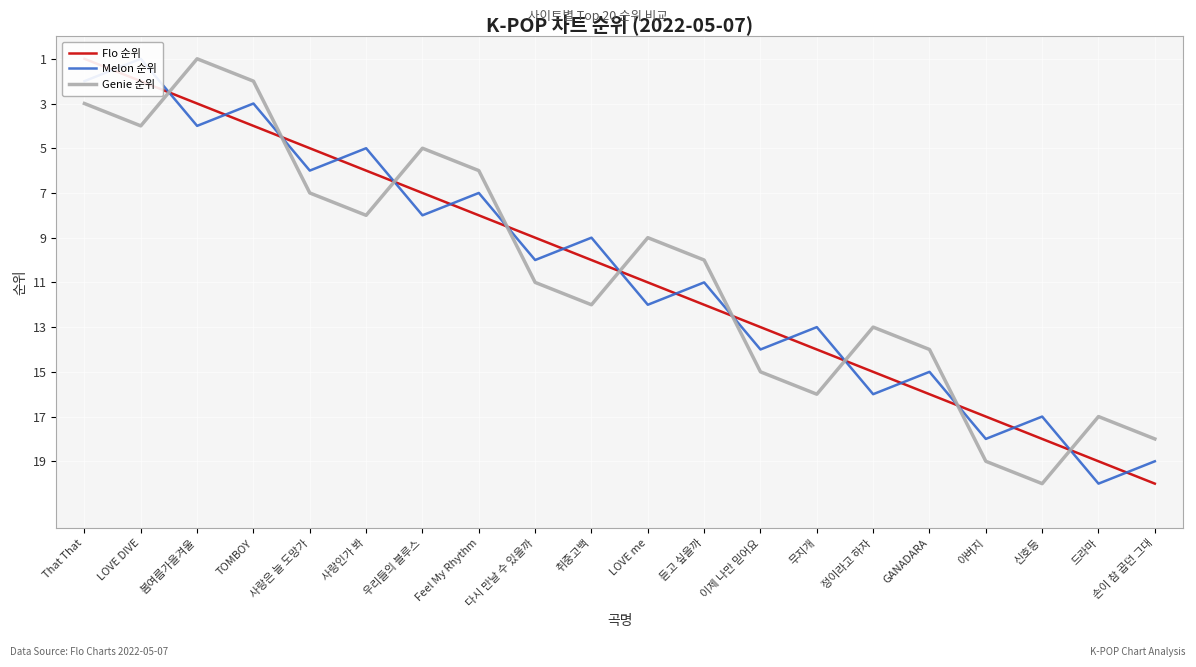

Which series changed the most between 사랑인가 봐 and 드라마?

Melon 순위